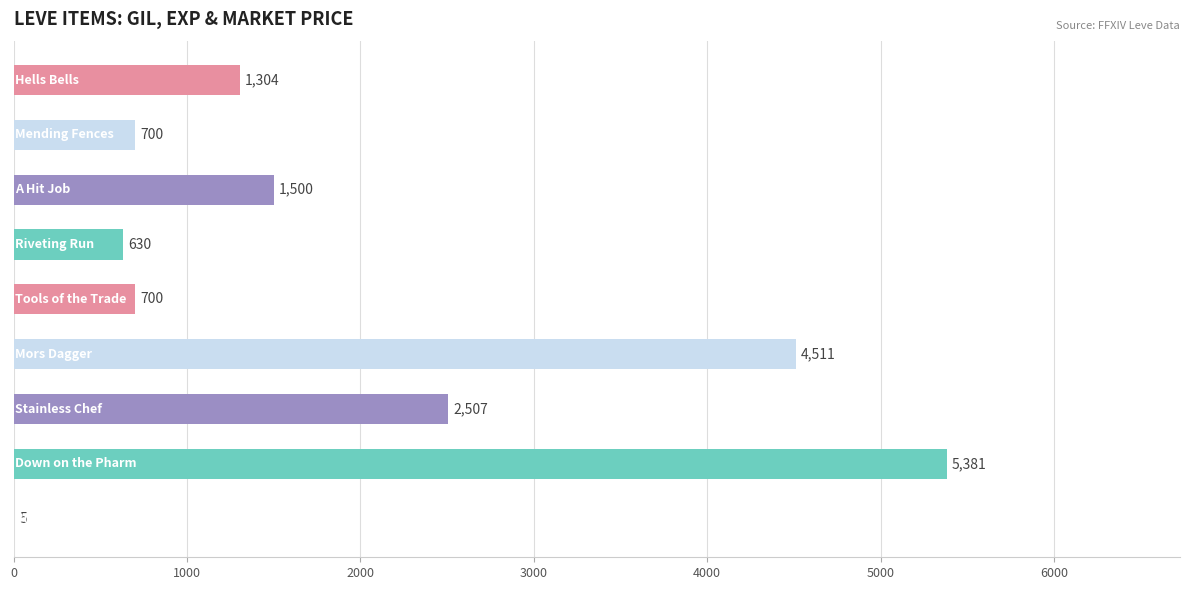

What is the greatest value displayed?

5381